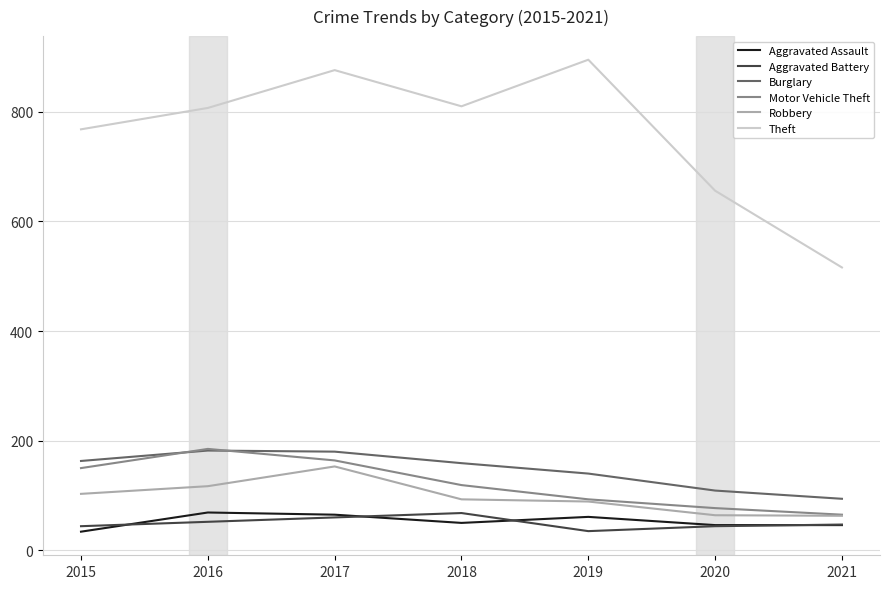

True or false: Aggravated Assault has a value of 11 at 2020.

False